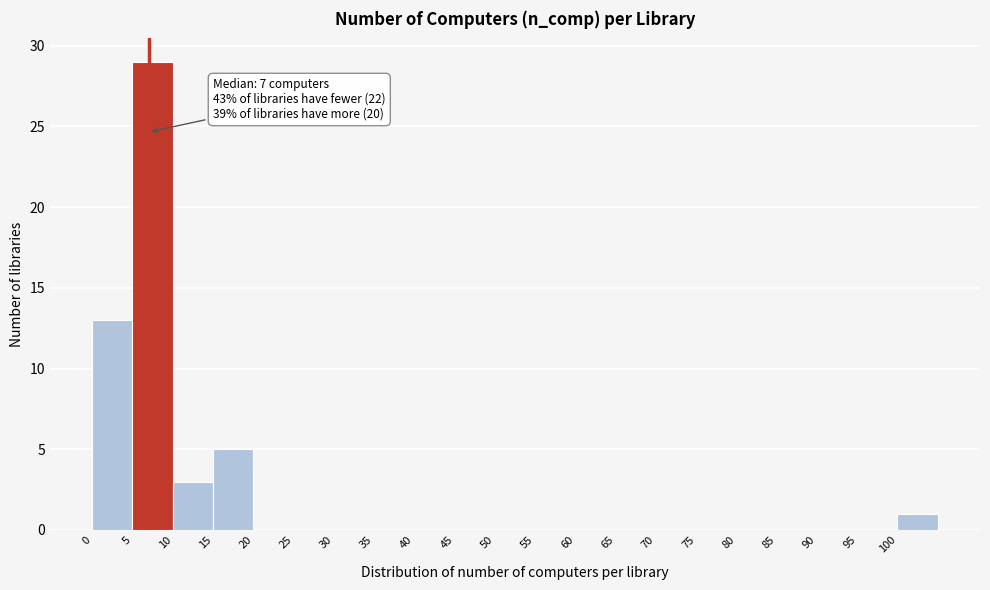

Over which range of the x-axis is the bar tallest?

5 to 10